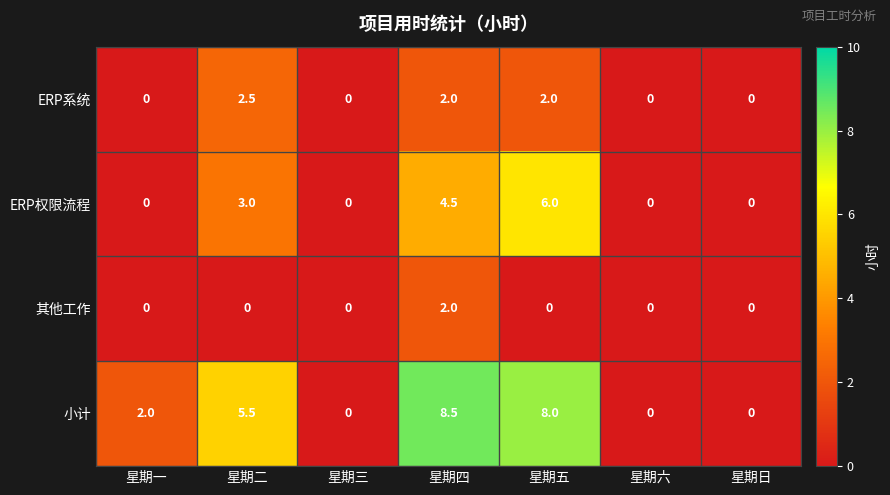

How many values in the 小计 series are below 2?

3